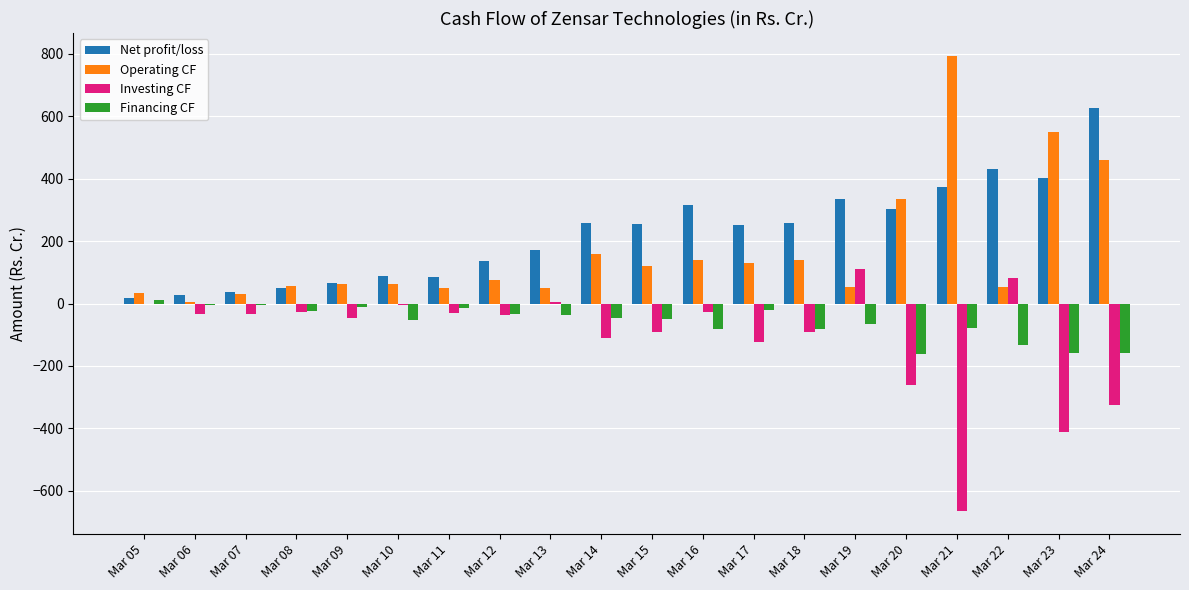

True or false: Financing CF has a value of -13.6 at Mar 11.

True